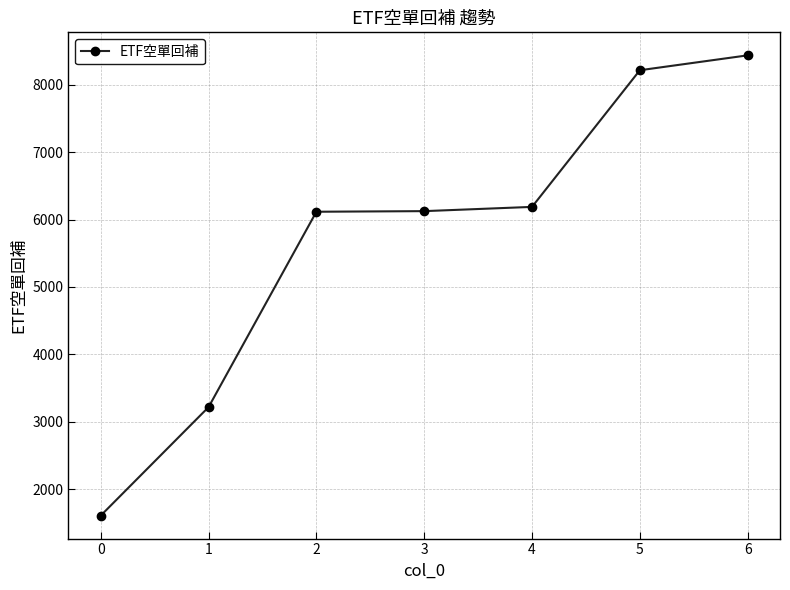

What is the sum of the values at 0 and 2?

7725